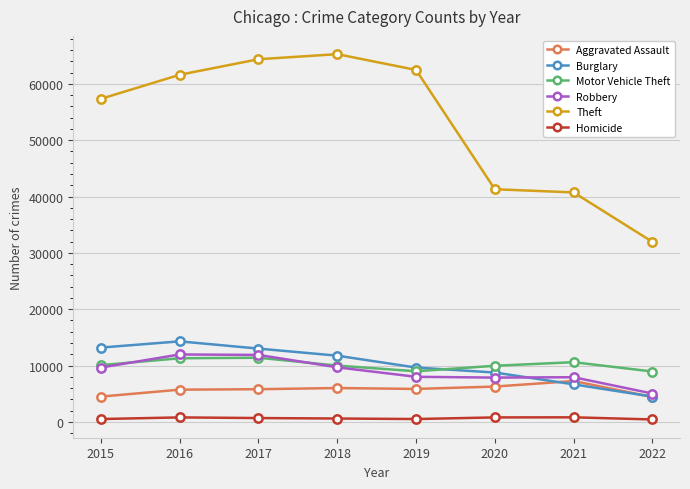

True or false: Theft has more than 0 interior local peaks.

True